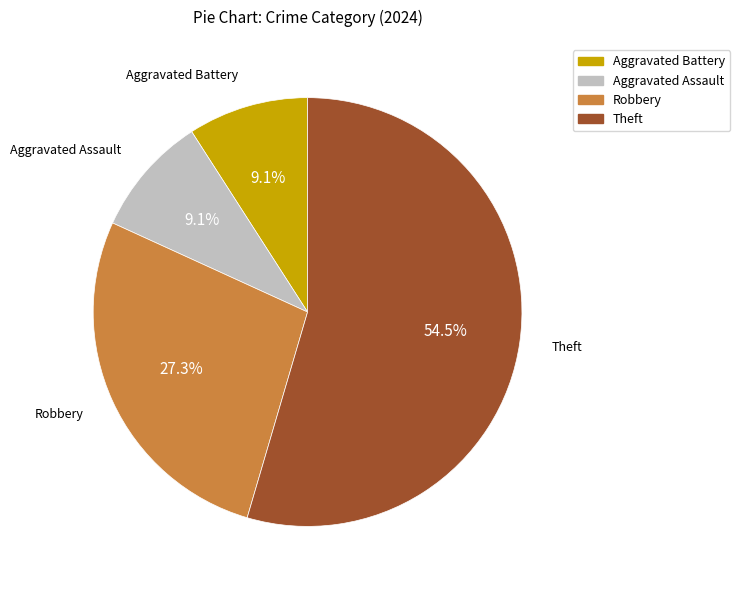

To the nearest percent, what portion does Aggravated Battery represent?

9%